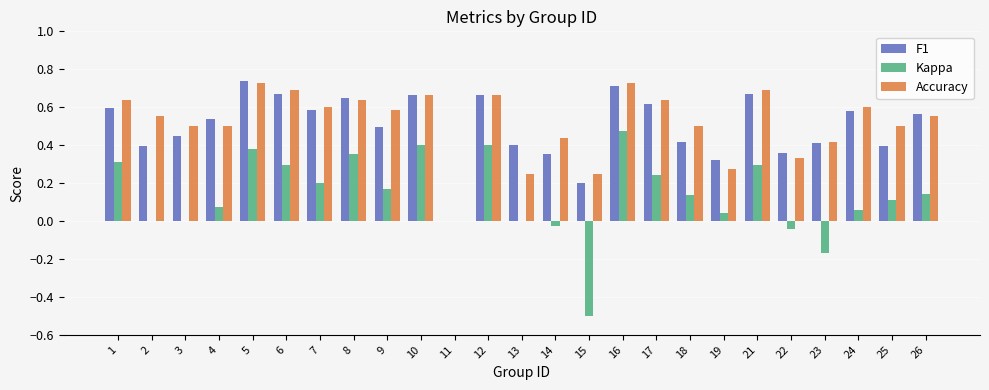

The F1 series shows 0.1 at 26. True or false?

False